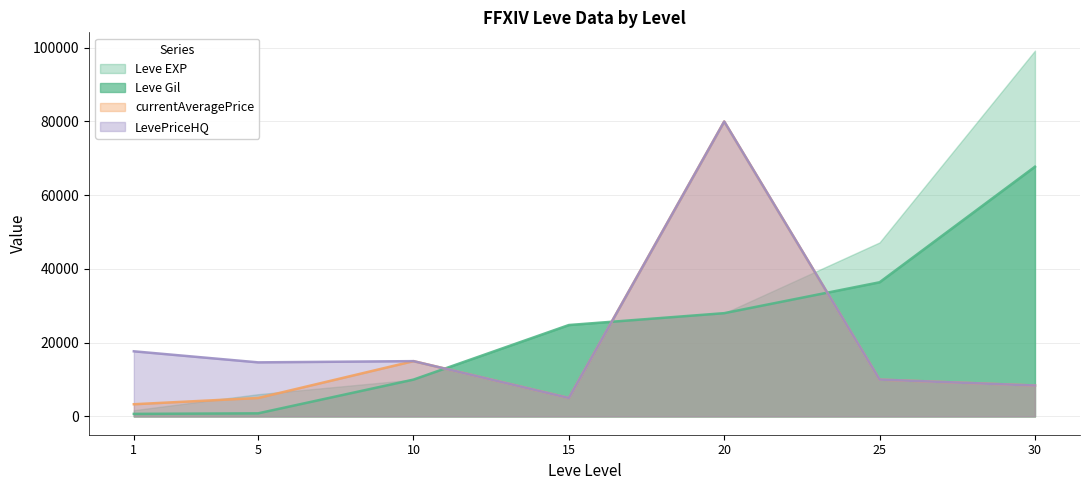

Is the value of Leve Gil at 30 greater than the value of currentAveragePrice at 25?

Yes